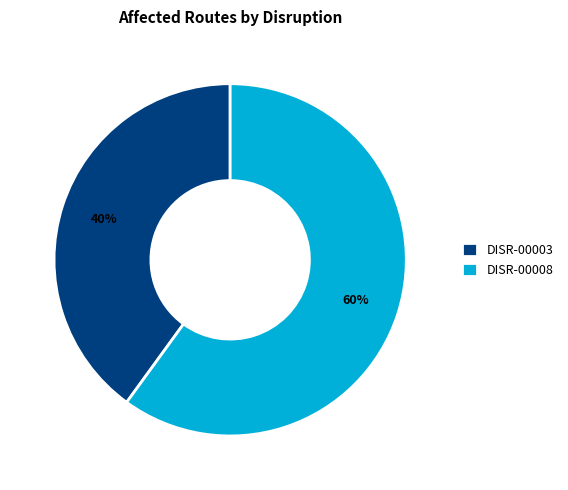

Approximately how many times larger is the value at DISR-00003 compared to DISR-00008?

0.7